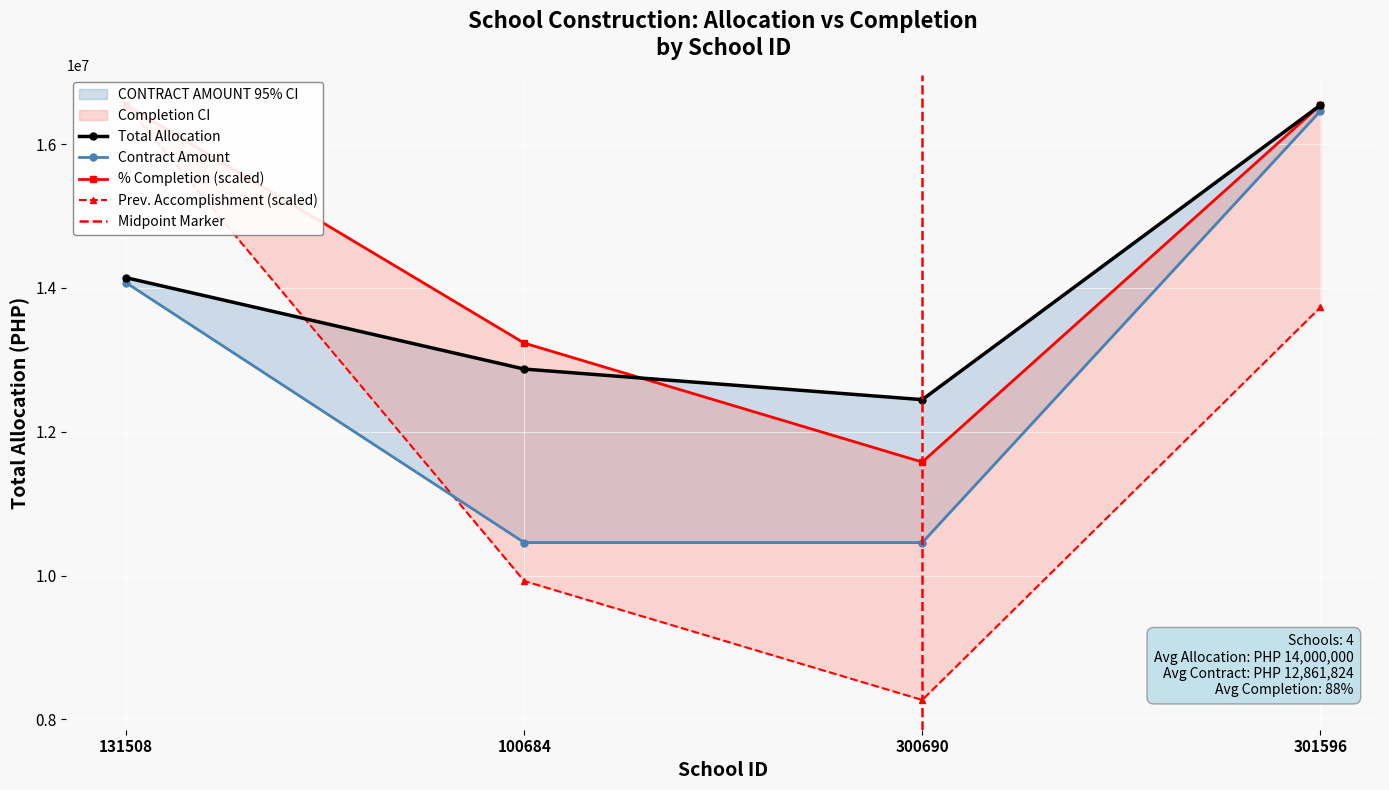

What is the difference between the Total Allocation values at 131508 and 301596?

2399291.2